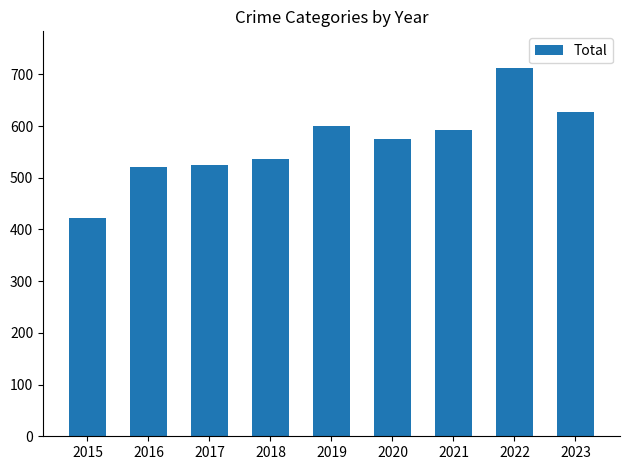

What is the difference between the maximum and minimum values?

290